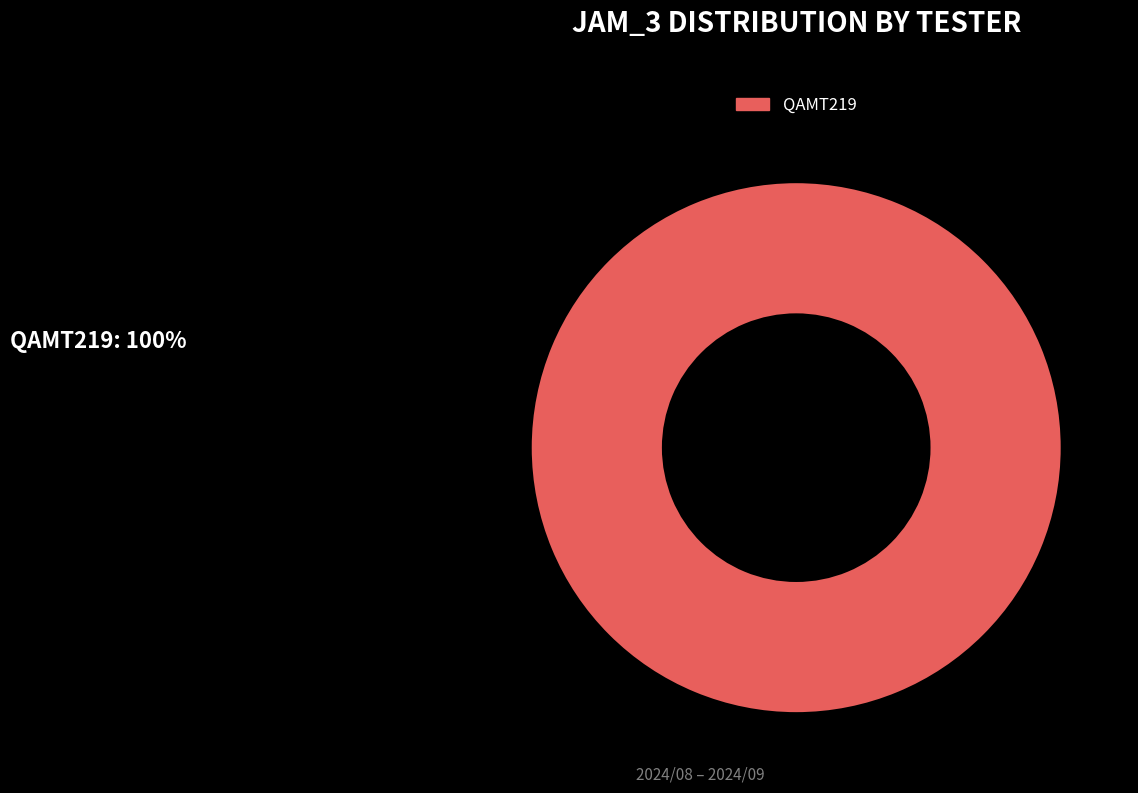

True or false: QAMT219 accounts for 100% of the total.

True